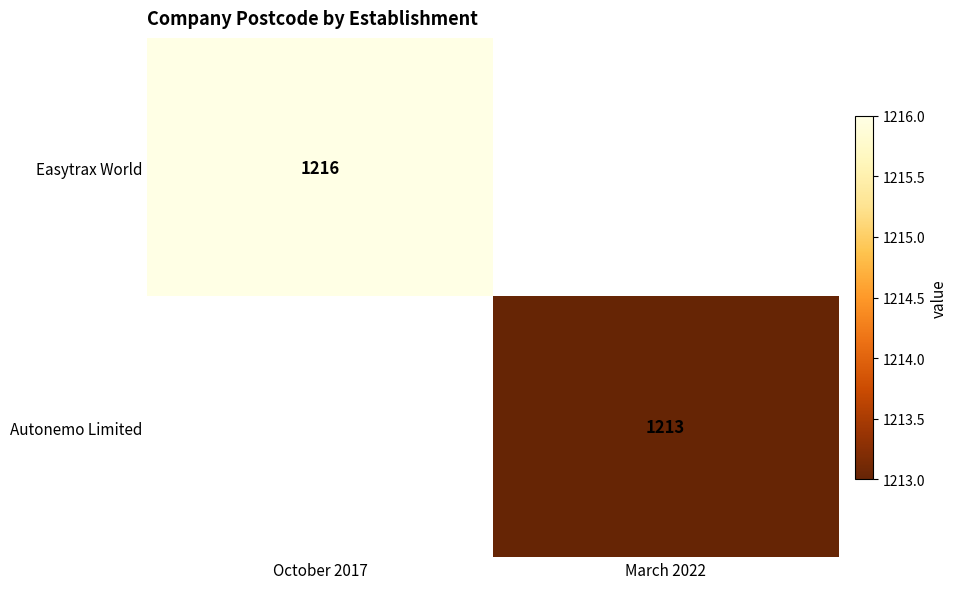

The Easytrax World series shows 2103 at October 2017. True or false?

False